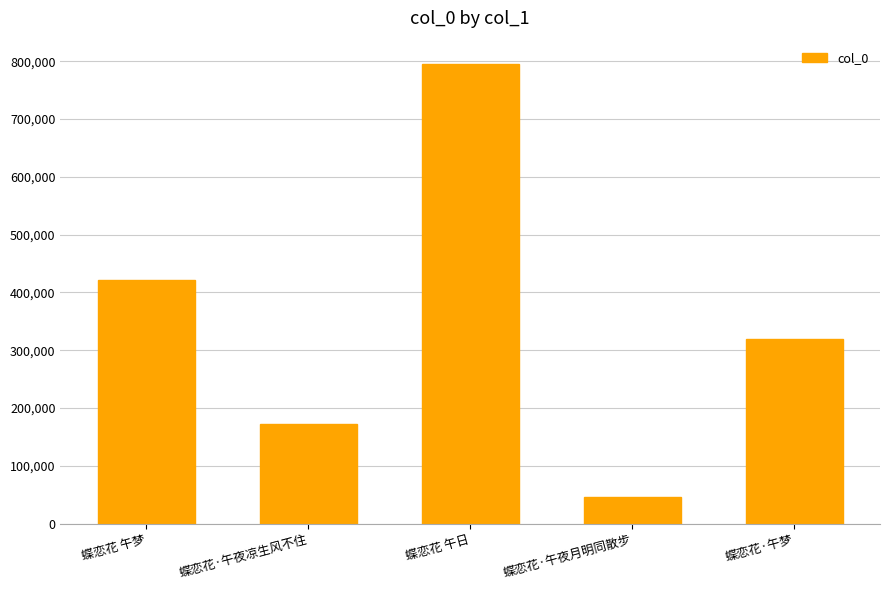

How many distinct data groups are displayed?

1